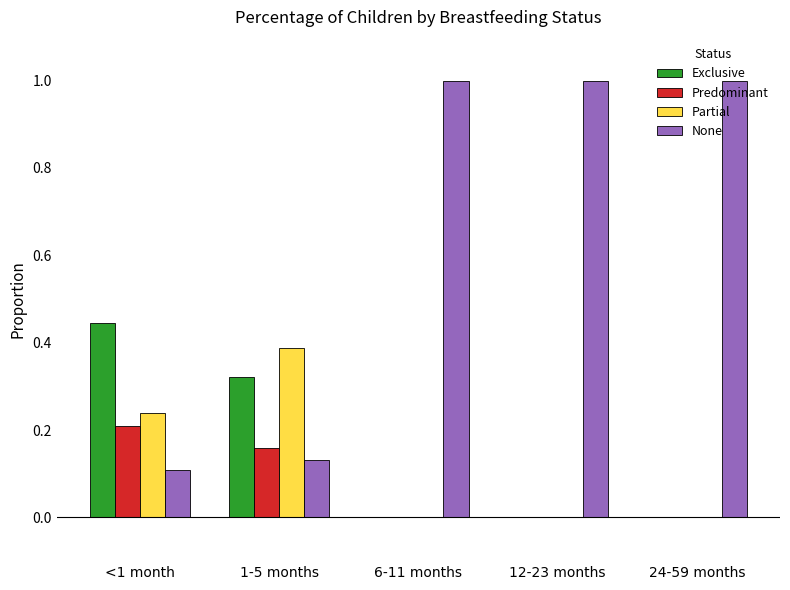

What is the total value across all series at <1 month?

1.0